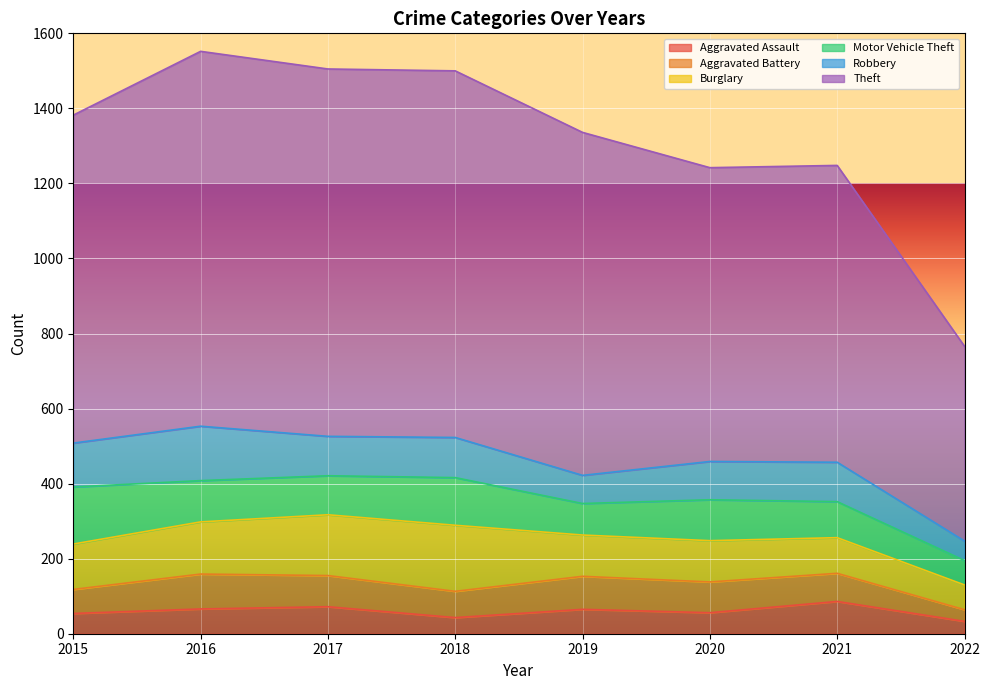

Reading left to right, what are all the values shown in this chart?

Aggravated Assault: 2015=54	2016=66	2017=72	2018=43	2019=65	2020=56	2021=86	2022=33
Aggravated Battery: 2015=64	2016=93	2017=83	2018=70	2019=88	2020=82	2021=75	2022=31
Burglary: 2015=121	2016=139	2017=162	2018=176	2019=110	2020=110	2021=95	2022=66
Motor Vehicle Theft: 2015=152	2016=110	2017=104	2018=127	2019=84	2020=109	2021=96	2022=65
Robbery: 2015=117	2016=145	2017=105	2018=107	2019=75	2020=102	2021=105	2022=52
Theft: 2015=874	2016=999	2017=979	2018=977	2019=914	2020=783	2021=791	2022=519